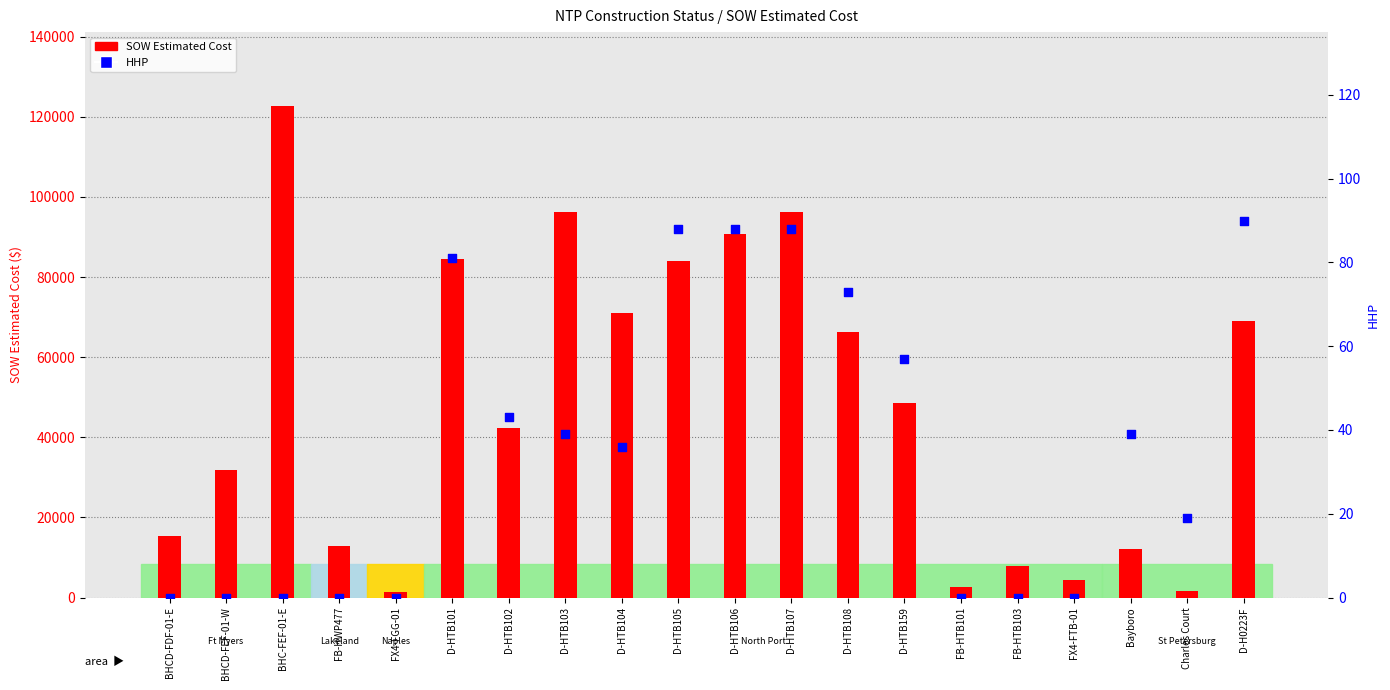

Which series reaches the minimum Y coordinate?

HHP